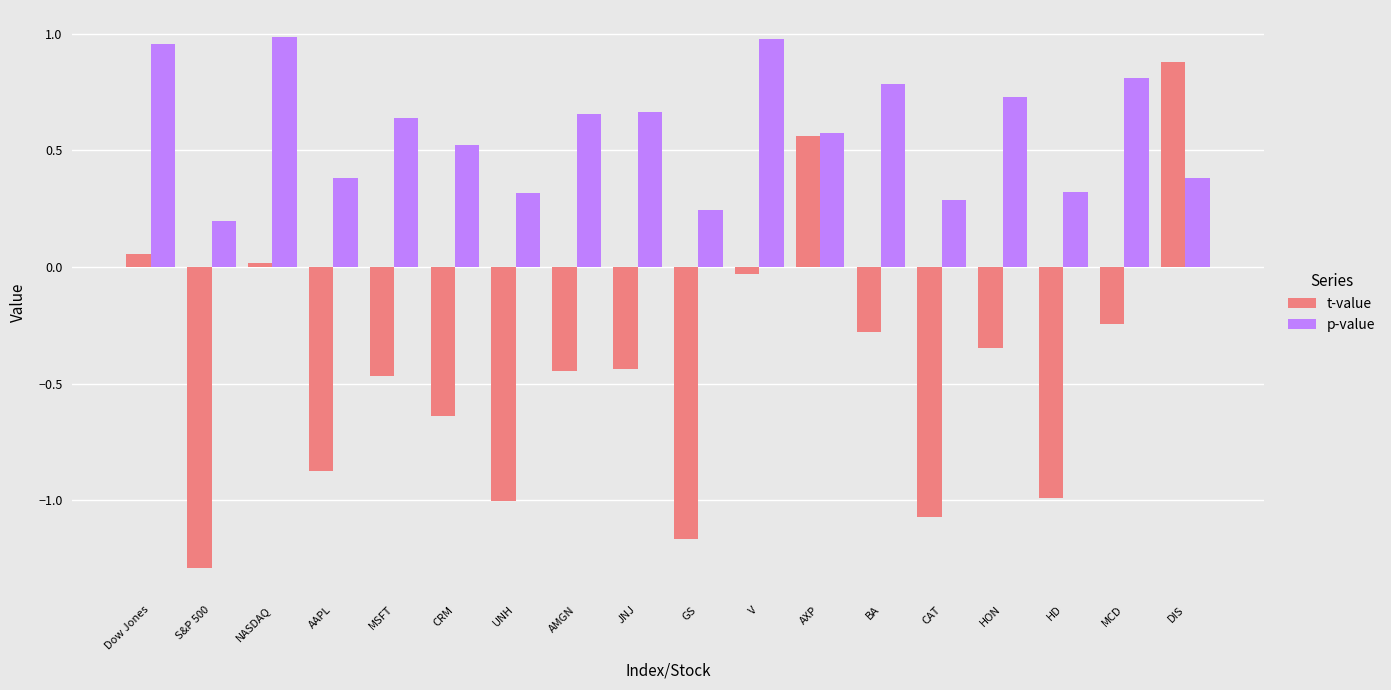

How many distinct data groups are displayed?

2